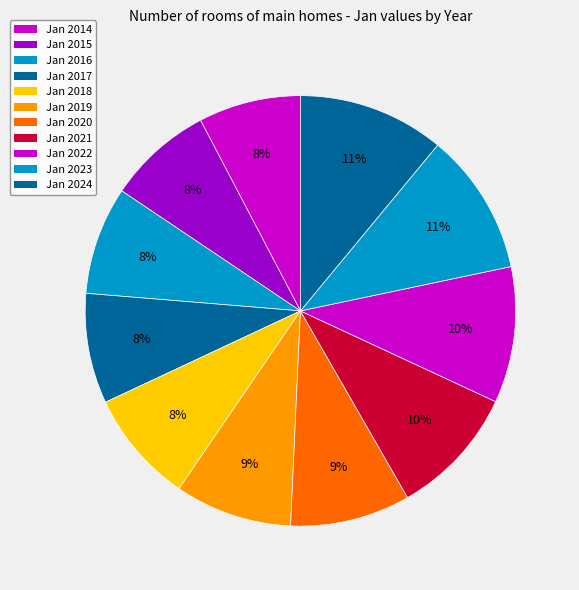

How many segments does this pie chart have?

11